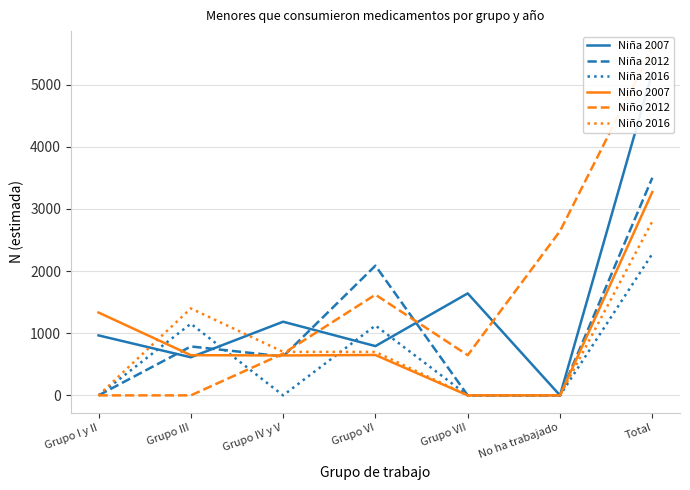

True or false: Niña 2012 has more than 2 points higher than both neighbors.

False